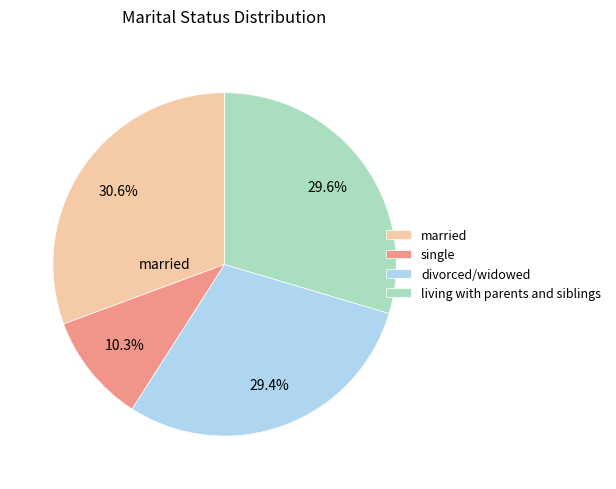

Is there any slice that represents more than half of the pie?

No